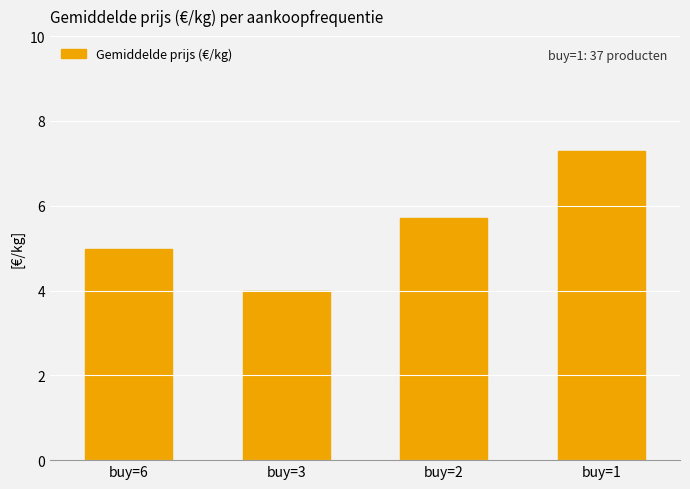

Does the chart contain stacked bars?

No